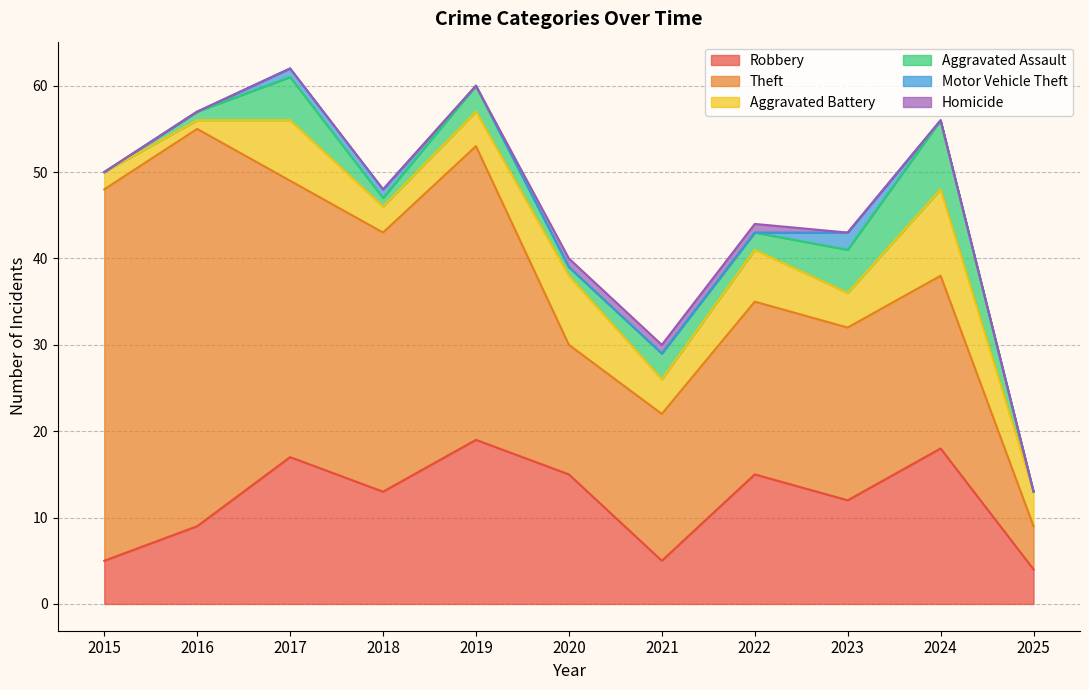

True or false: Robbery has a value of 15 at 2022.

True